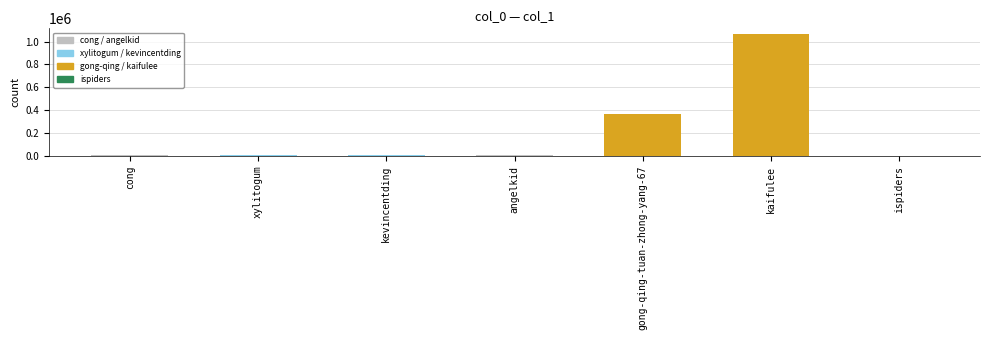

At which category does the chart reach its peak across all series?

kaifulee